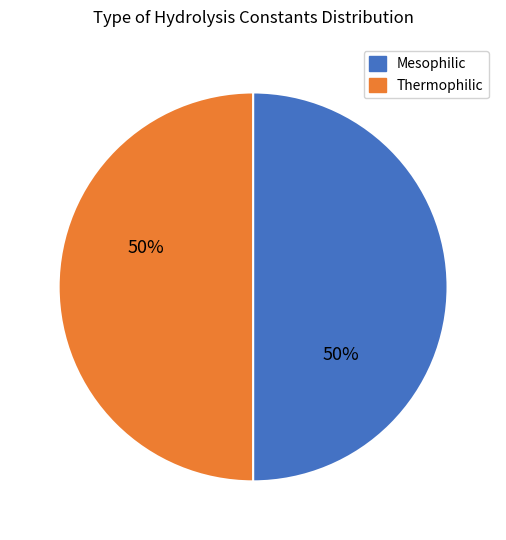

How many segments does this pie chart have?

2